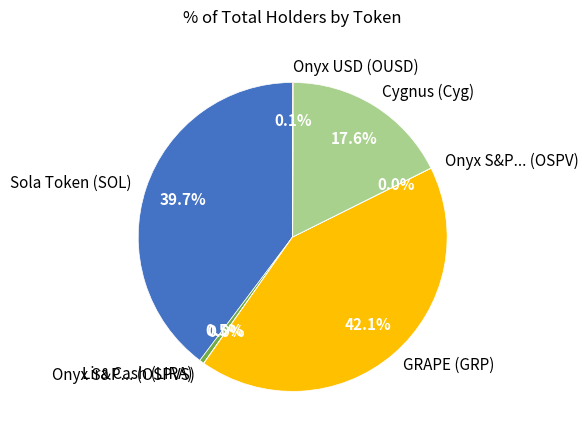

Is there any slice that represents more than half of the pie?

No